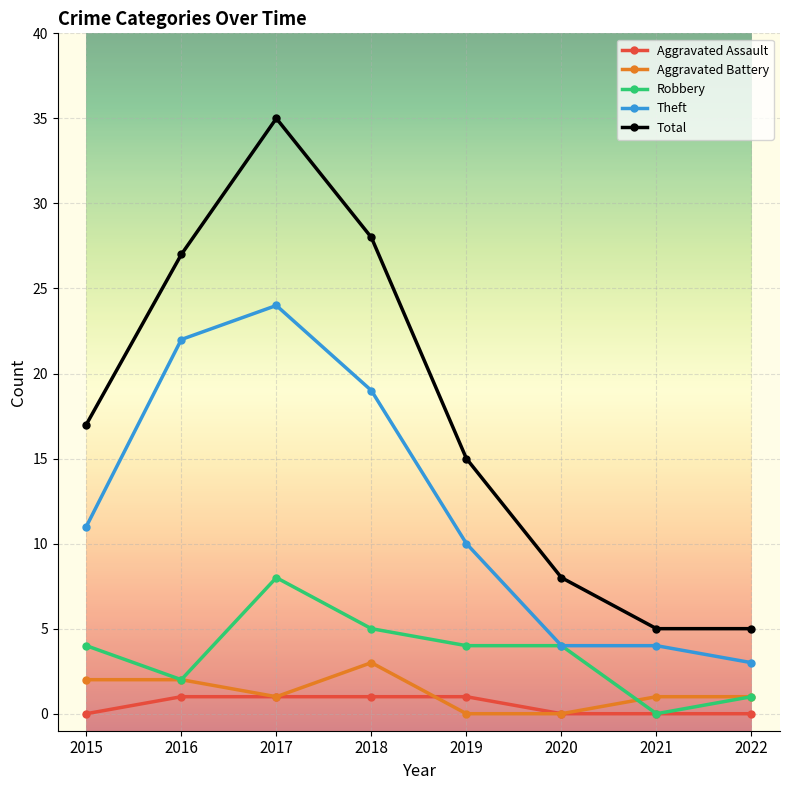

Which series changed the most between 2016 and 2021?

Total